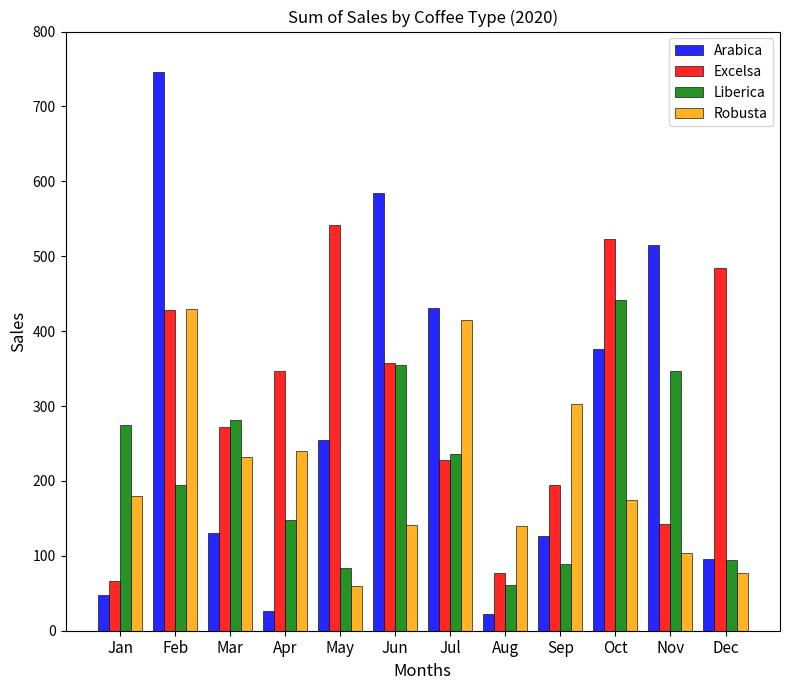

At how many categories does at least one series exceed 396?

7